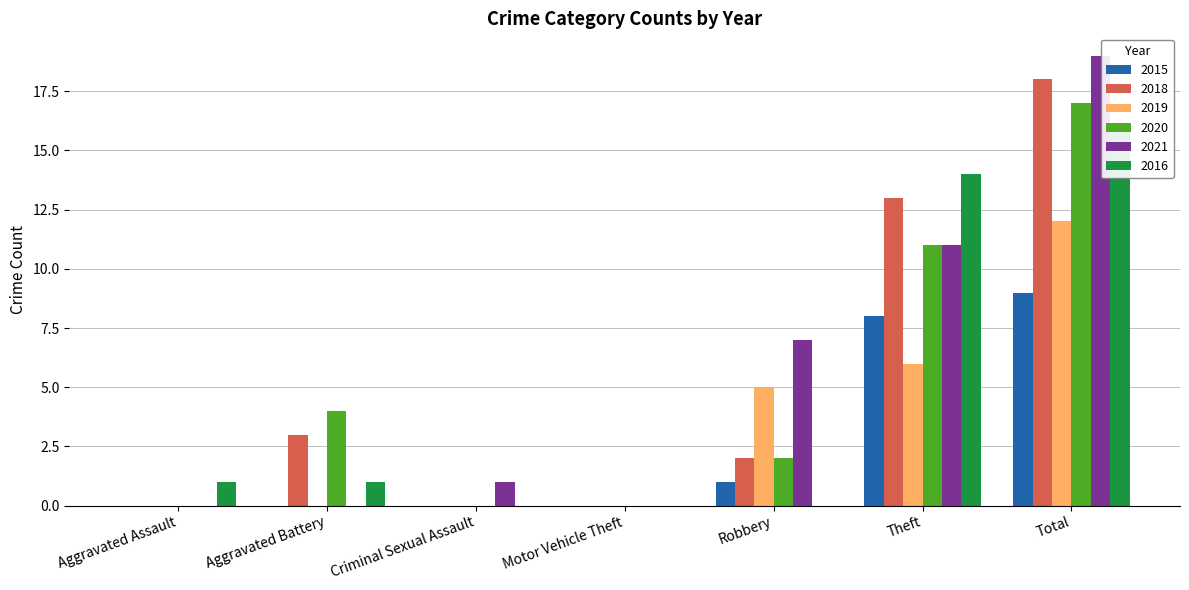

At which label does 2020 first exceed 2?

Aggravated Battery